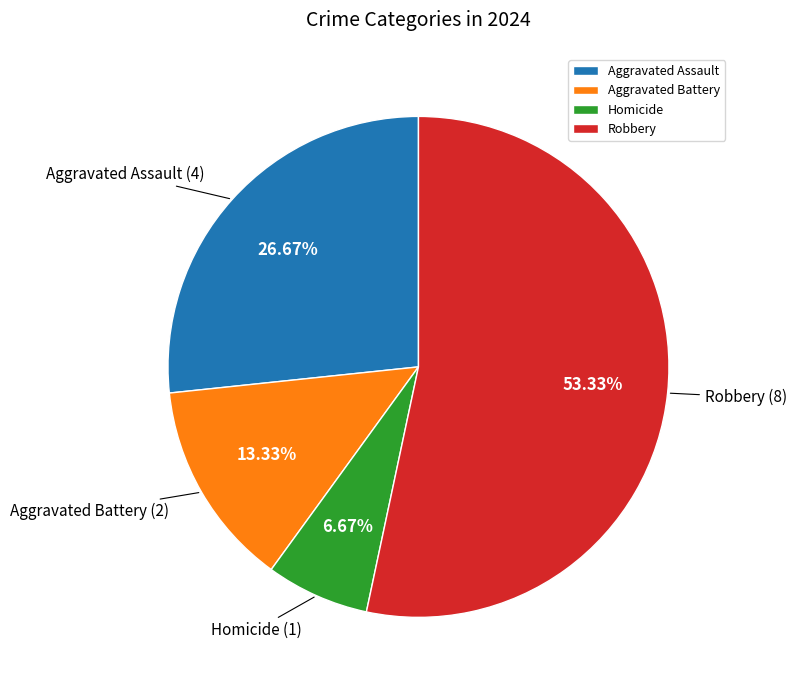

Does Robbery represent more than half of the total?

Yes